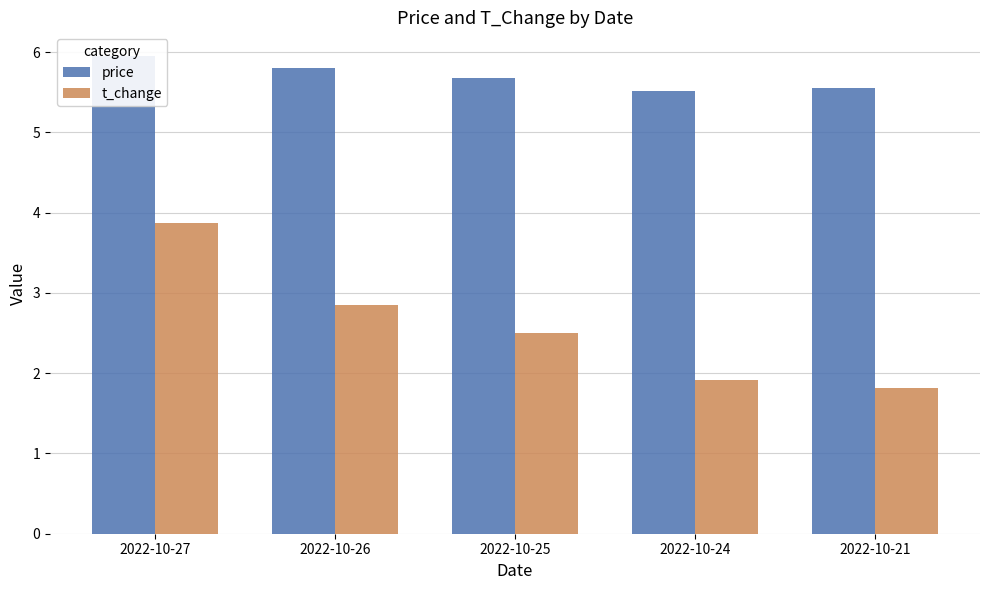

How many bars are there in each group?

2